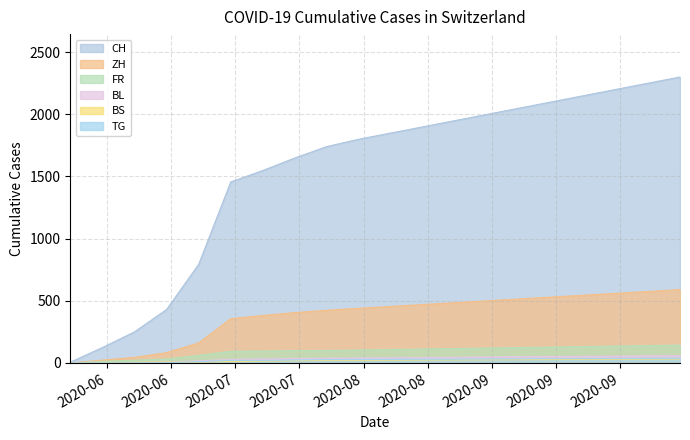

What is the label of the 20th point from the left?

2020-10-12